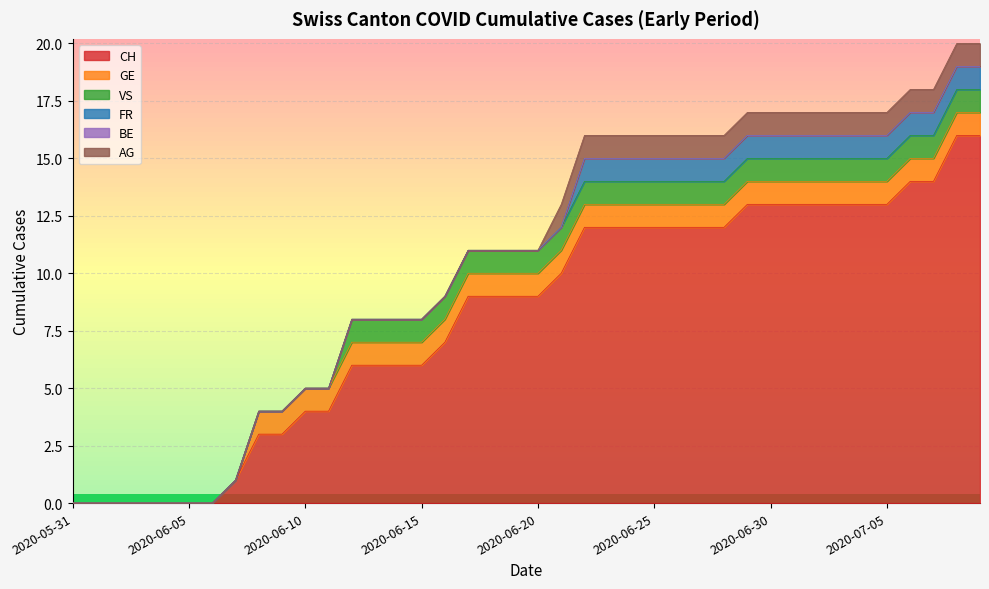

Which series has the largest total across all categories?

CH